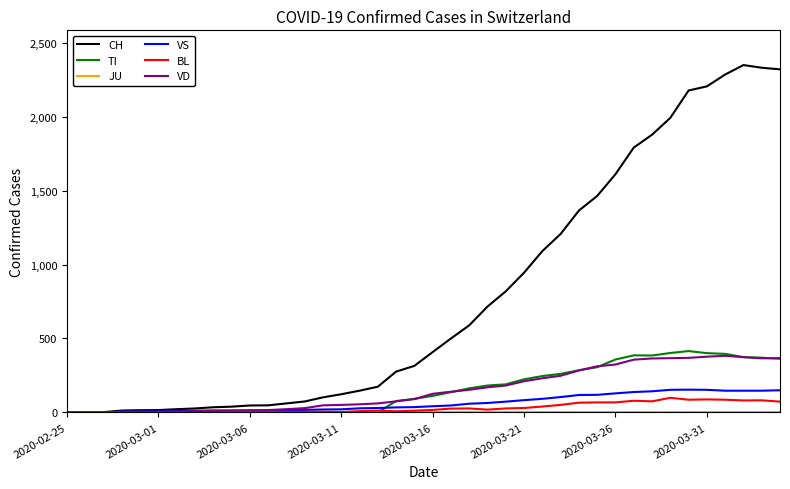

How many lines are shown in the chart?

6